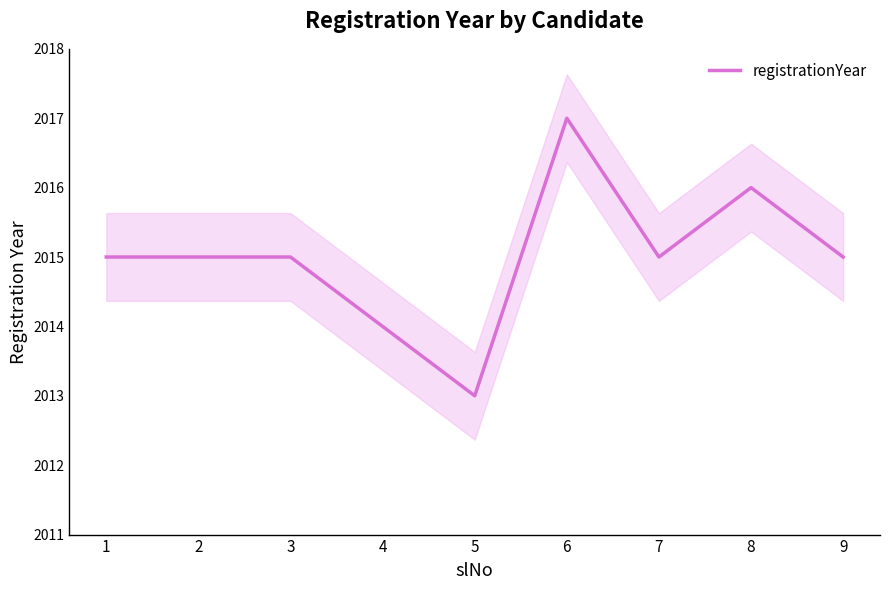

Approximately how many times larger is the value at 3 compared to 8?

1.0